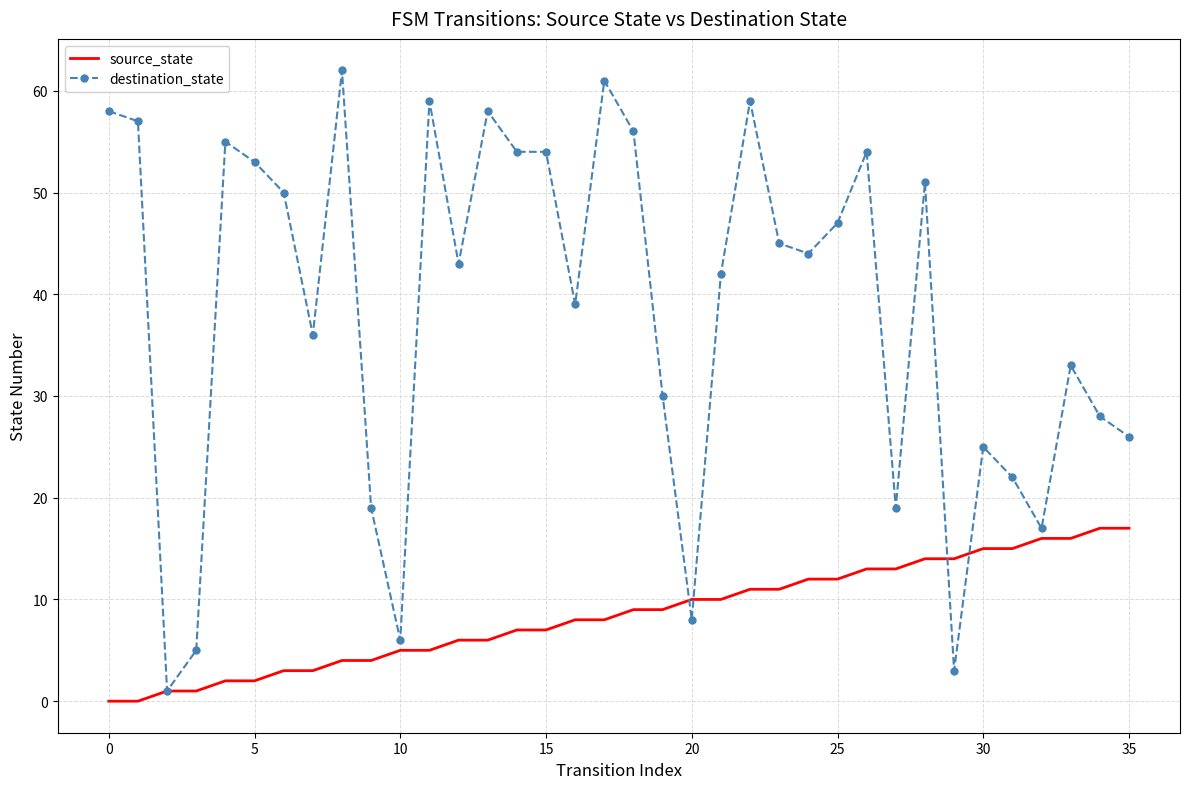

Which series has the widest spread of values?

destination_state